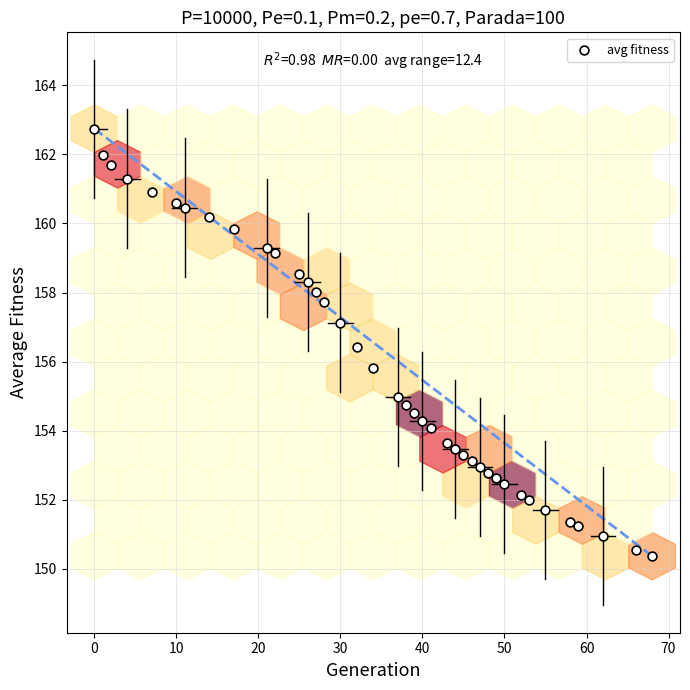

What Y value in the scatter plot is closest to 156?

155.8